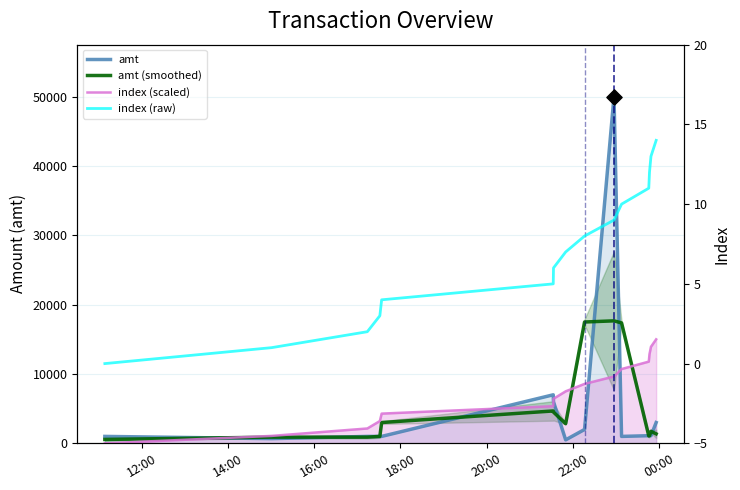

What is the total value across all series at 14:00?

2644.4